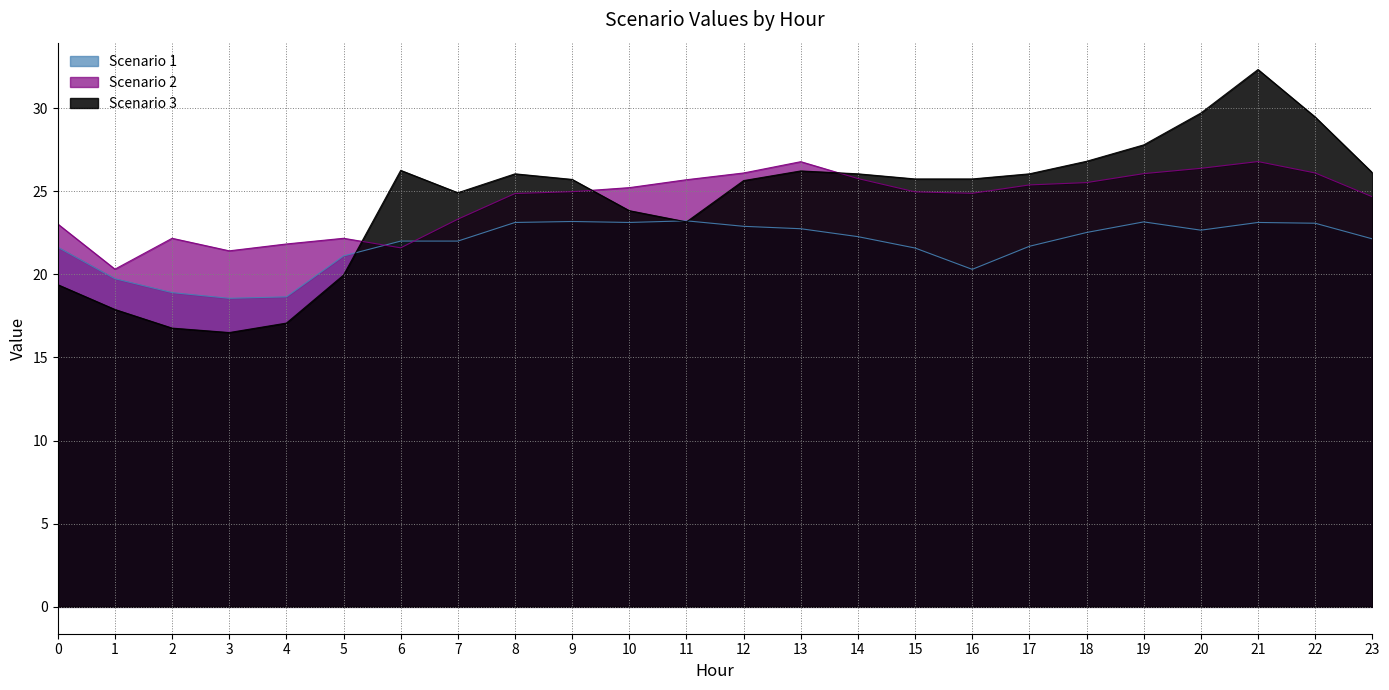

What is the difference between the maximum and second lowest values in the Scenario 3 series?

15.6